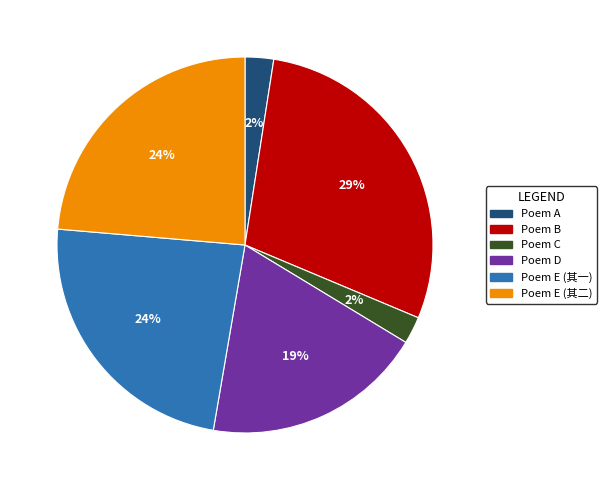

Does any single category account for the majority?

No